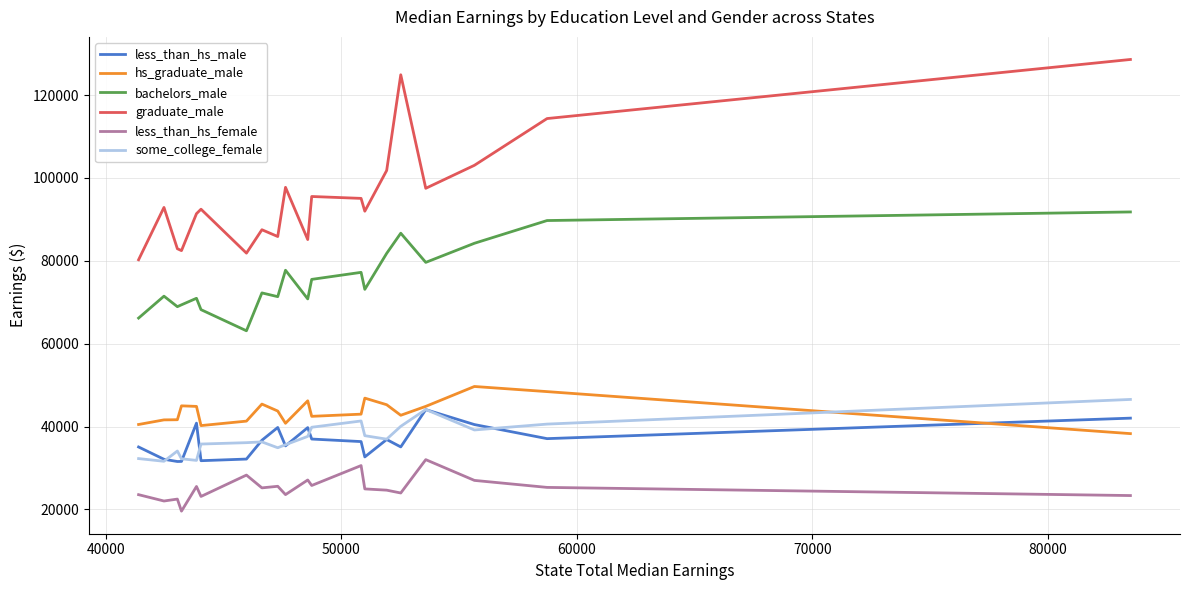

Which series has the largest total across all categories?

graduate_male